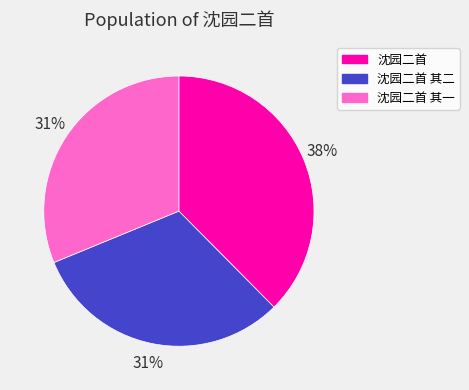

Does 沈园二首 account for over 50% of the chart?

No